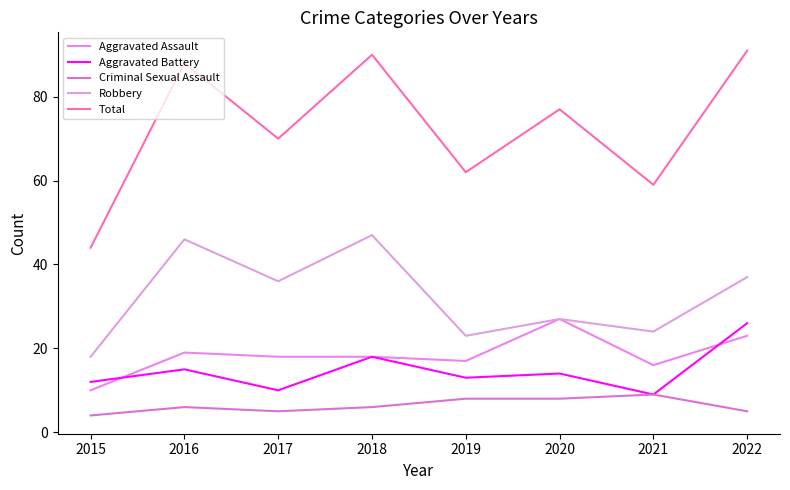

What are all the series names shown in the legend?

Aggravated Assault, Aggravated Battery, Criminal Sexual Assault, Robbery, Total